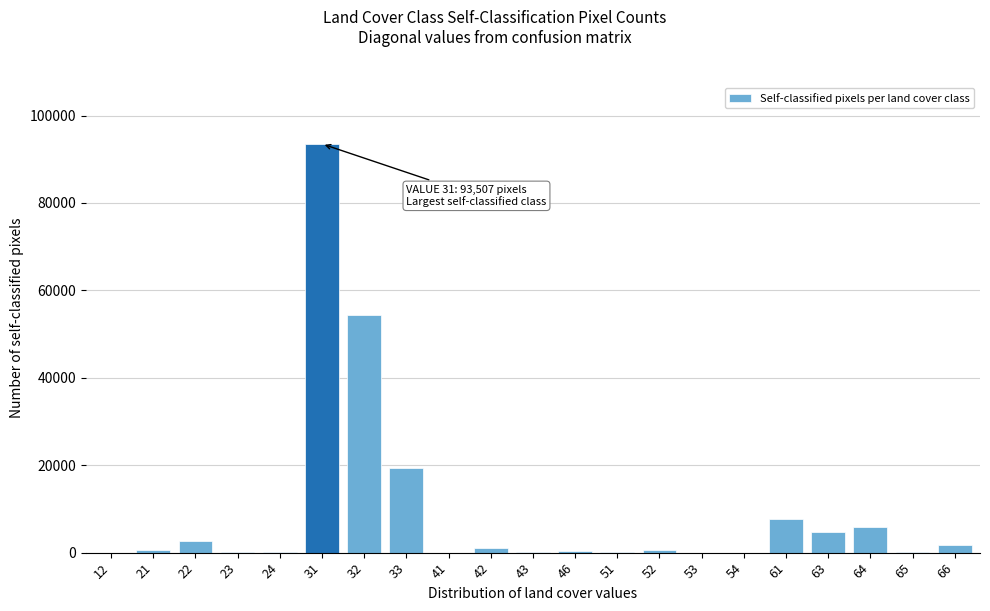

What is the change in value from 54 to 61?

+7701